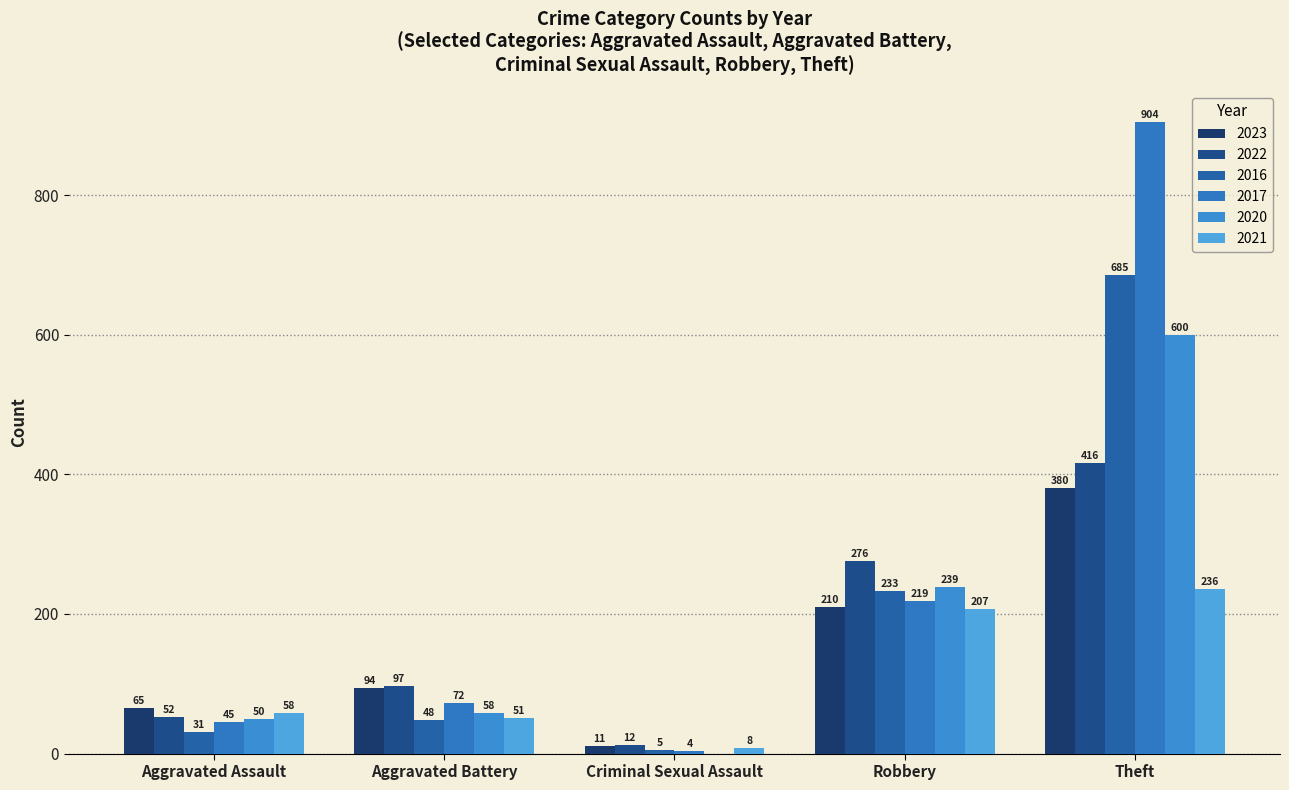

Count the number of data series in this chart.

6